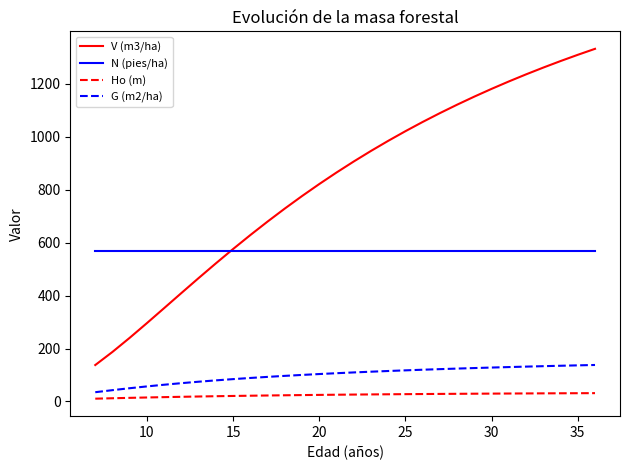

What is the difference between the maximum and minimum values in the V (m3/ha) series?

1195.3